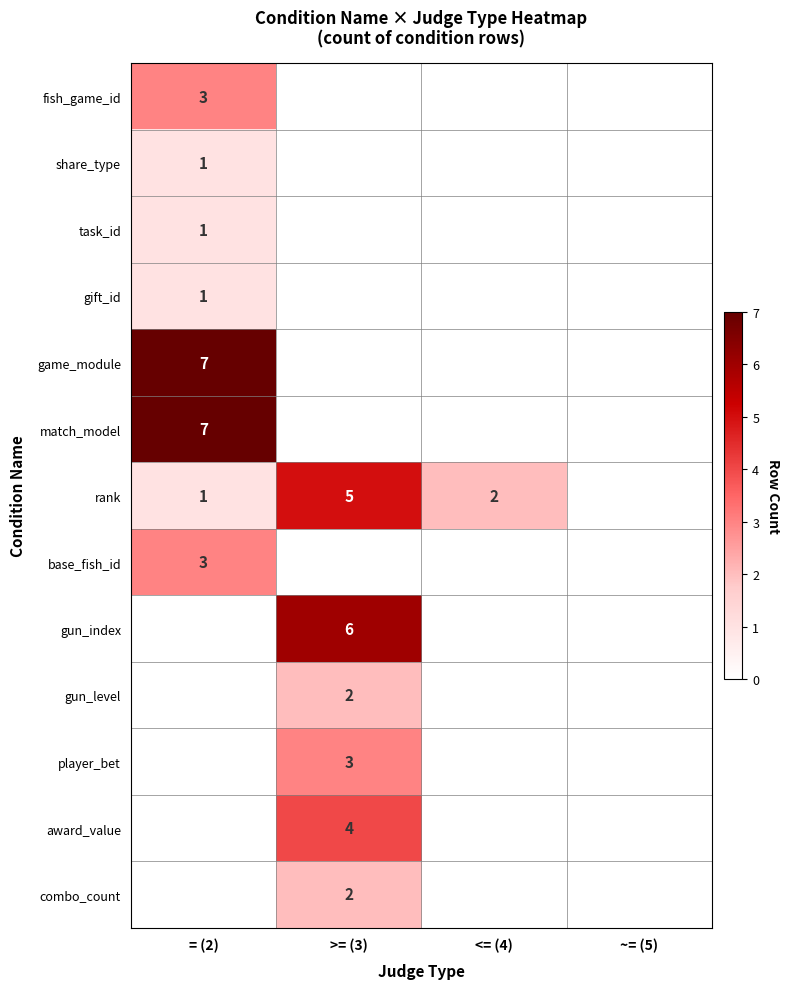

Is the value of match_model at = (2) greater than the value of gun_level at >= (3)?

Yes